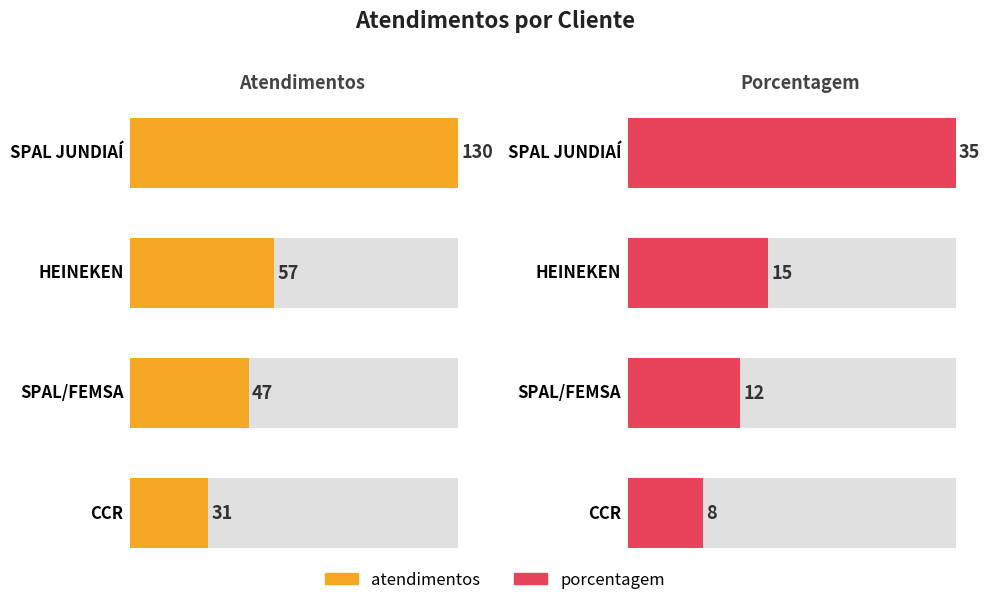

How many bars are there in each group?

2